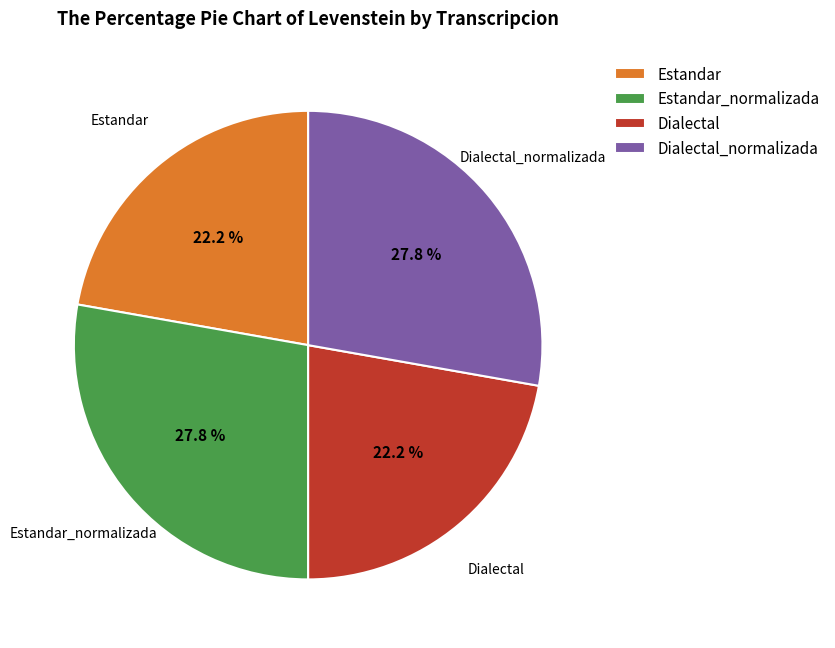

Is Dialectal the majority of the pie?

No